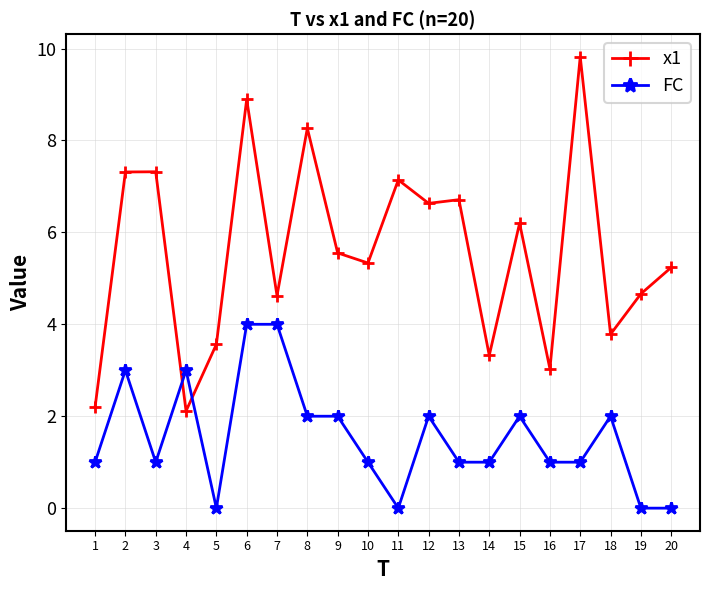

True or false: FC has a value of 0.4 at 1.

False